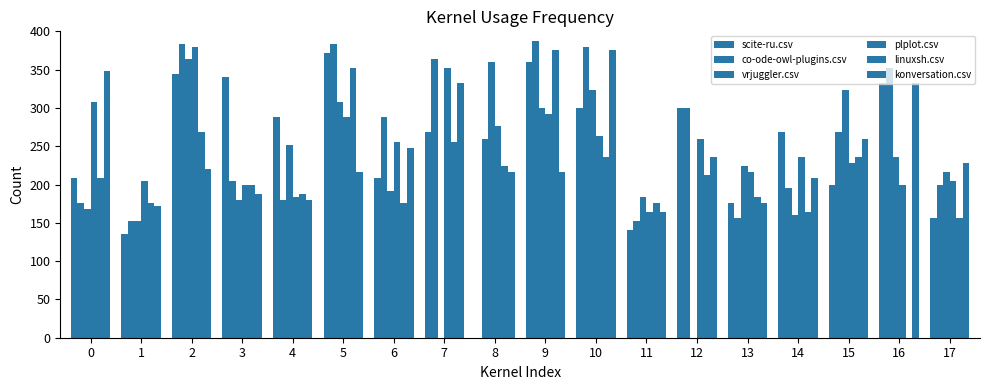

How many series are shown in this chart?

6